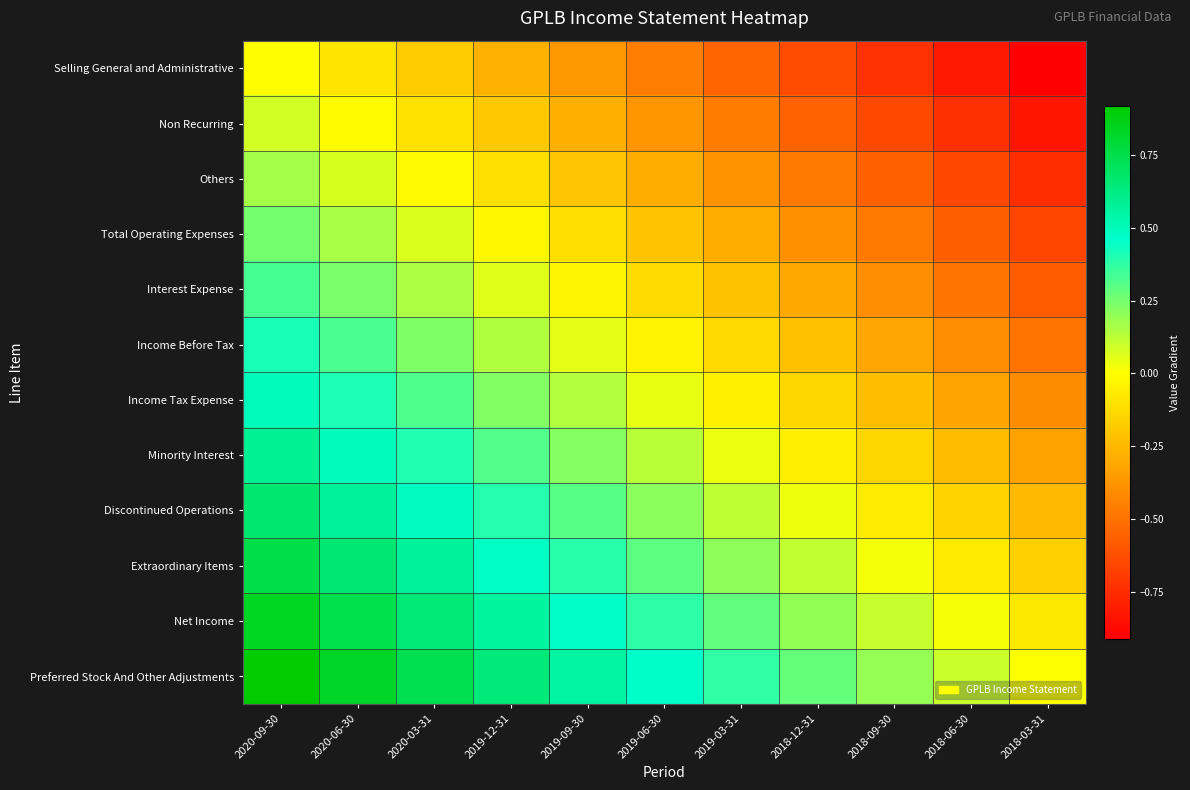

What is the minimum value shown in the chart?

-0.9